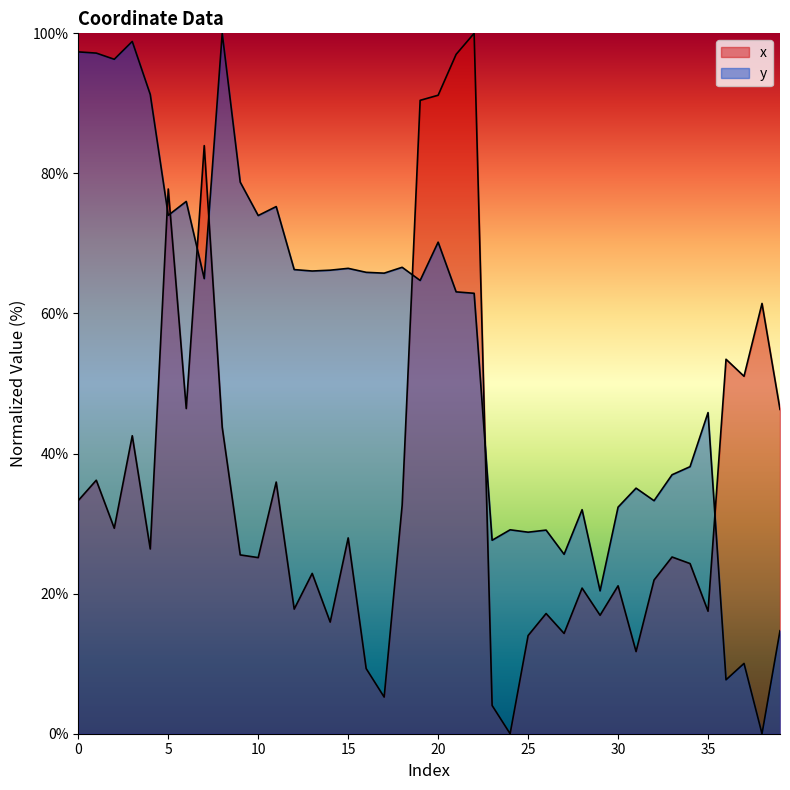

Which series has the largest range (max minus min)?

x